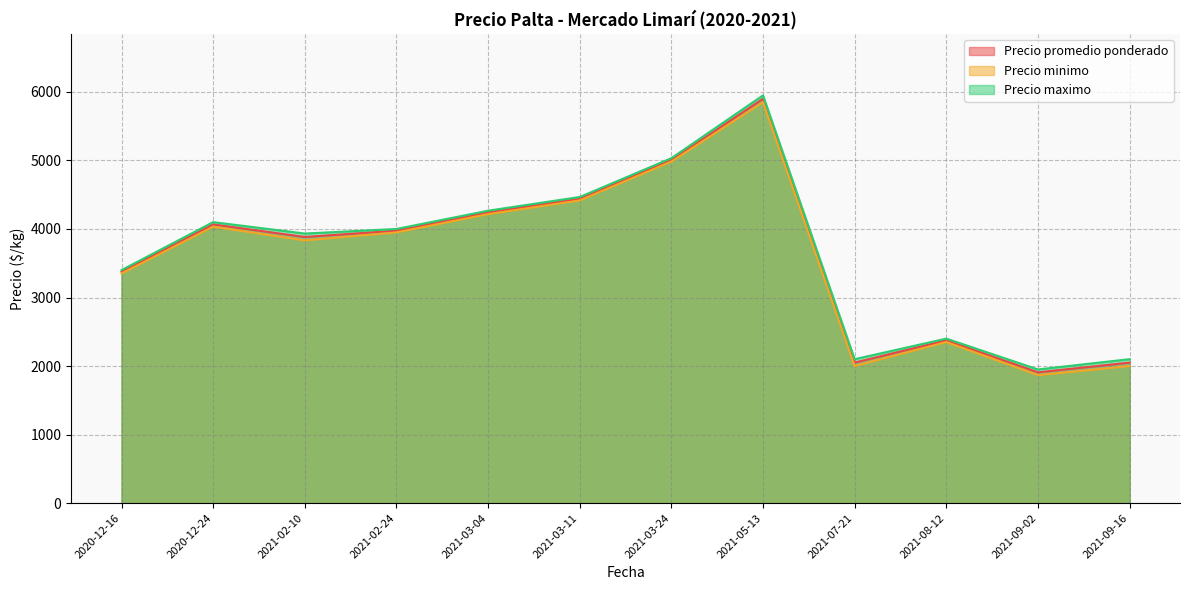

At 2021-09-16, list the series in order from largest to smallest.

Precio maximo, Precio promedio ponderado, Precio minimo